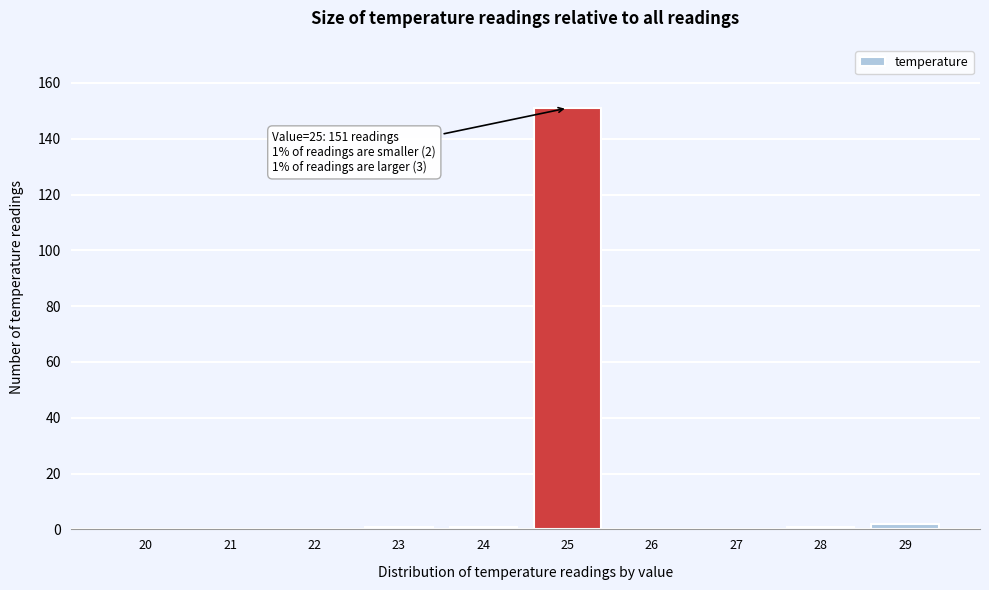

Reading left to right, list all the values displayed in this chart.

20=0	21=0	22=0	23=1	24=1	25=151	26=0	27=0	28=1	29=2